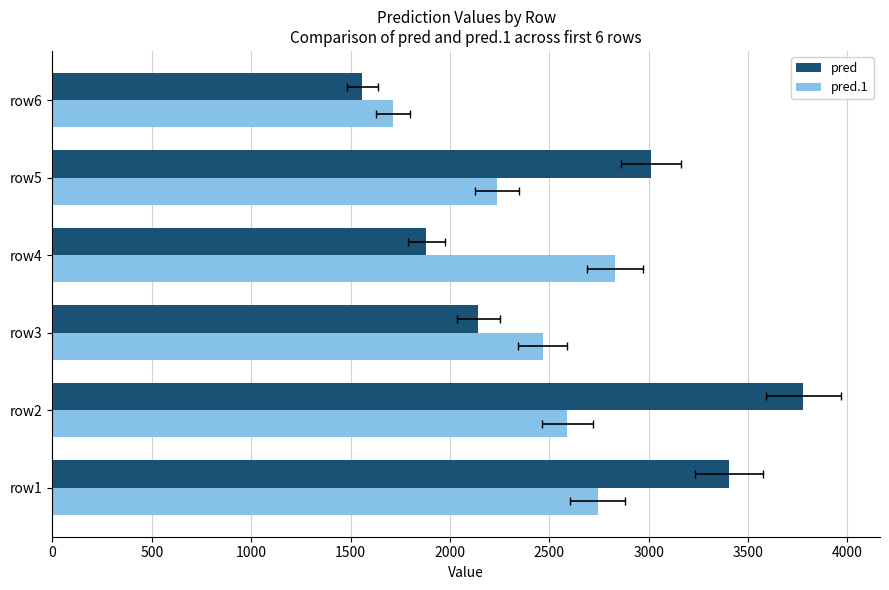

How many bars are there in each group?

2